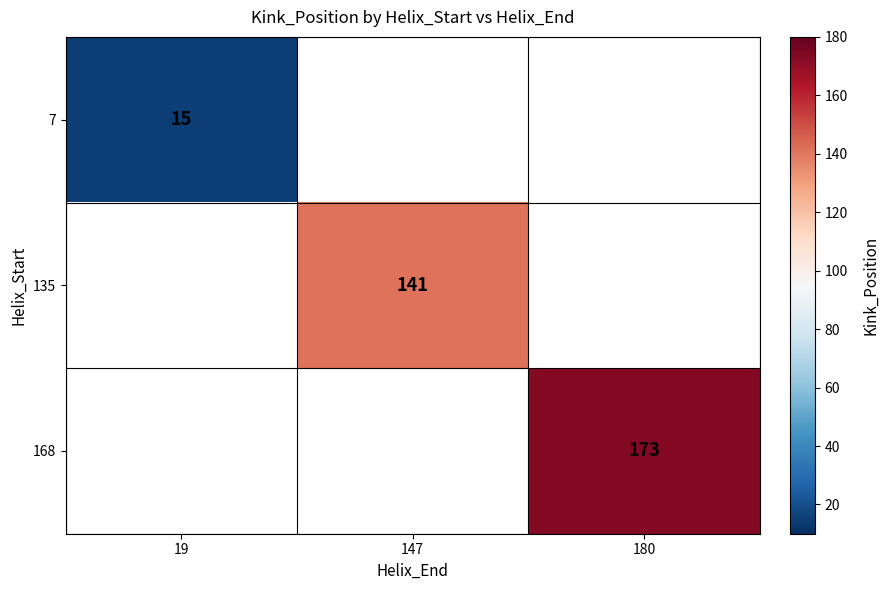

The 135 series shows 141 at 147. True or false?

True